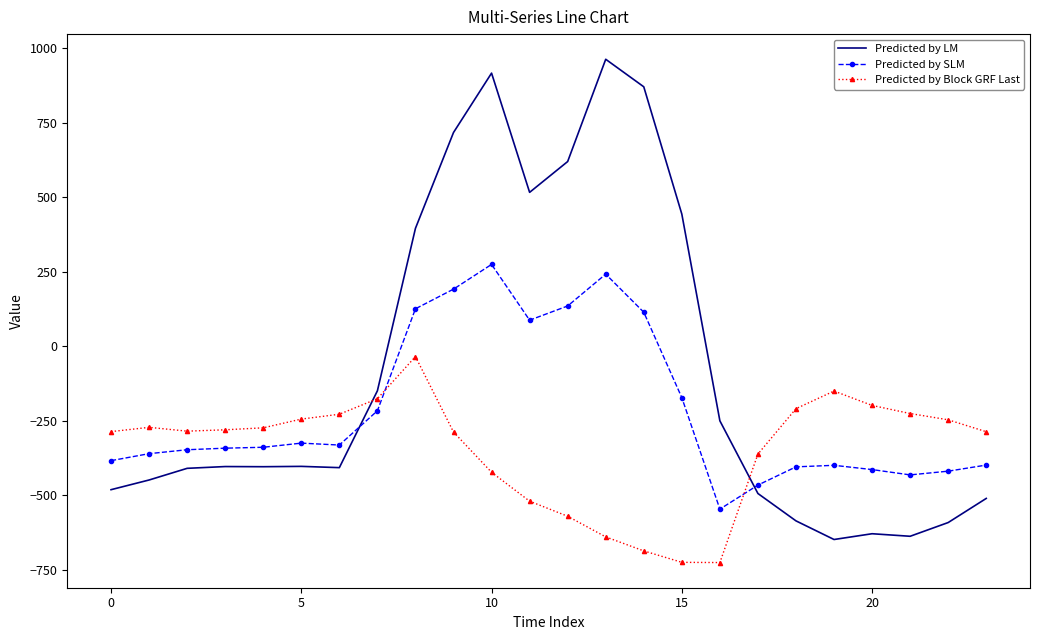

List the series in order of their peak value, lowest first.

Predicted by Block GRF Last, Predicted by SLM, Predicted by LM